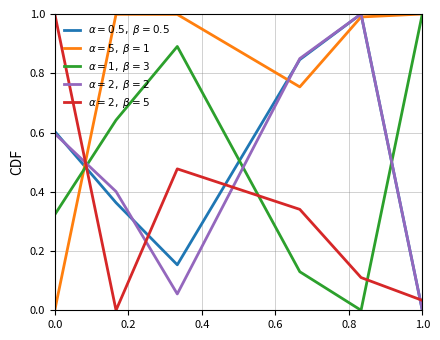

Which series has the largest total across all categories?

$\alpha = 5,\ \beta = 1$